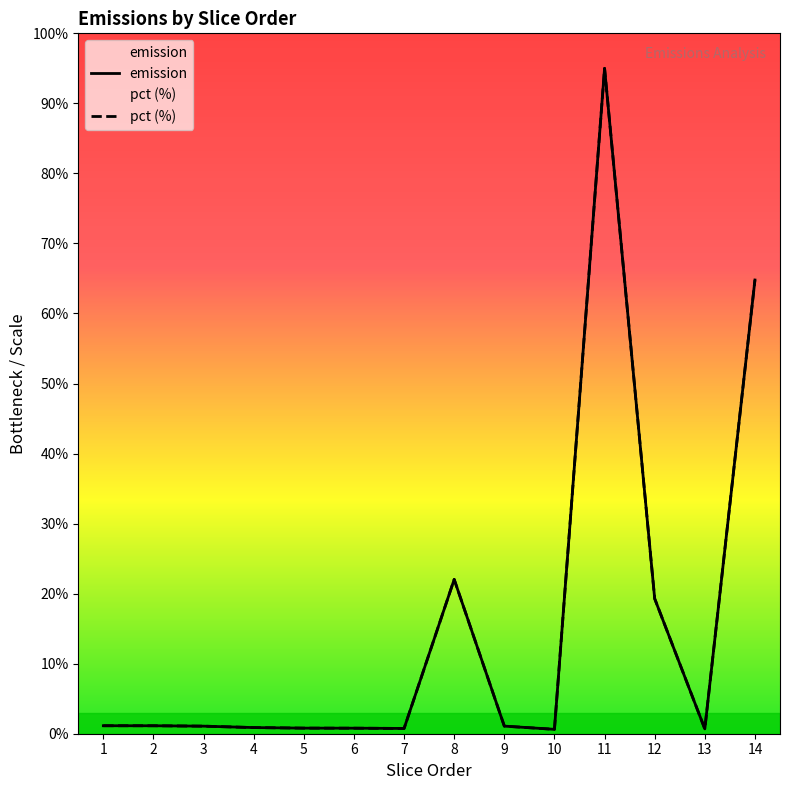

What is the value of the emission point at the 11th from the left?

95.0